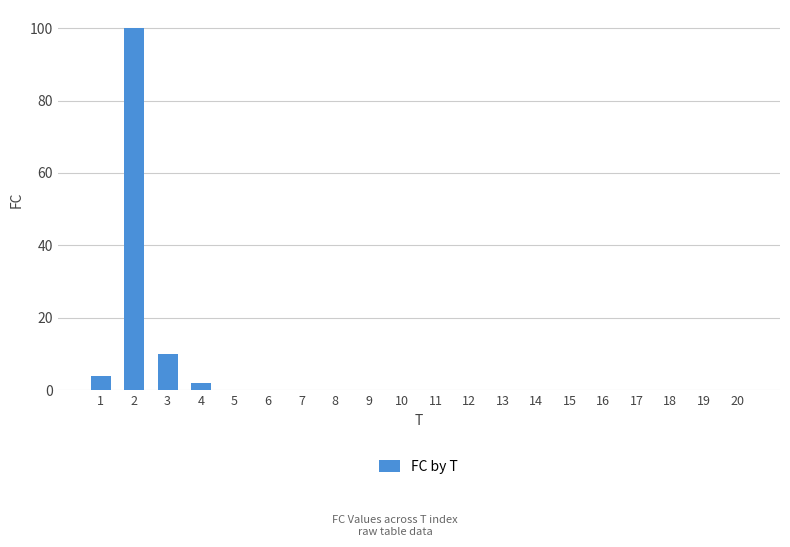

Count the number of data series in this chart.

1